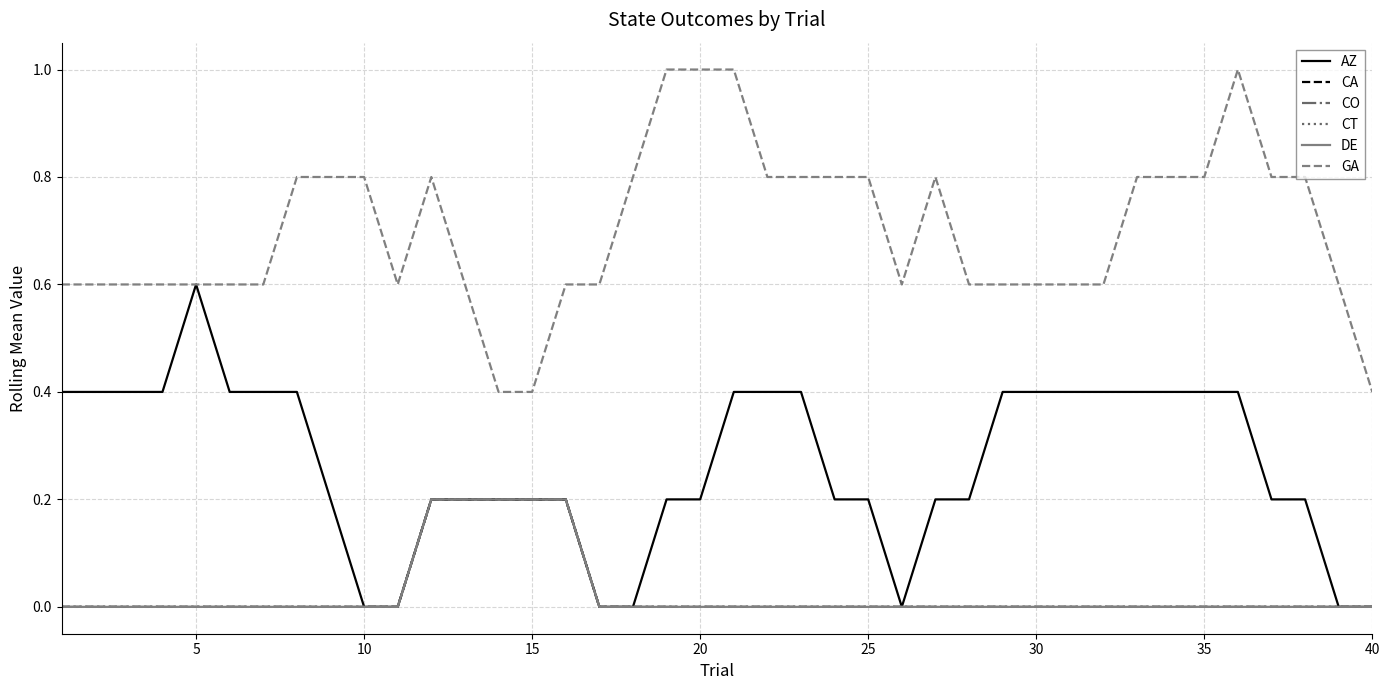

Does the chart display data point markers on the line(s)?

No